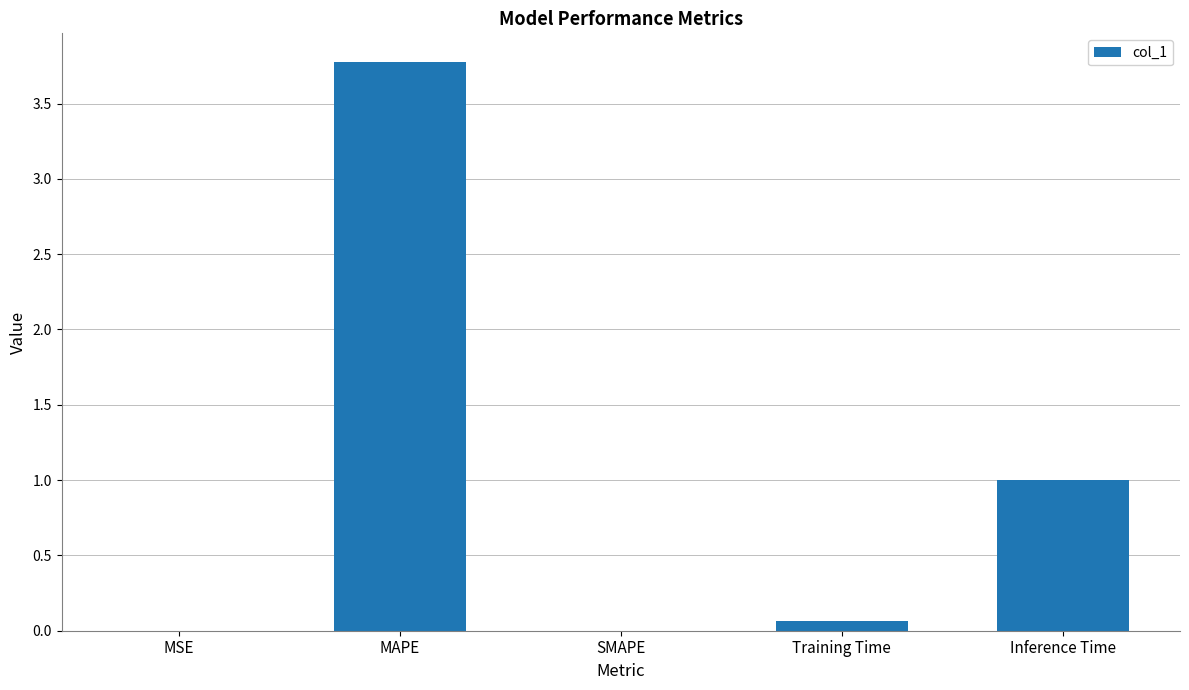

At which category does the chart reach its peak across all series?

MAPE